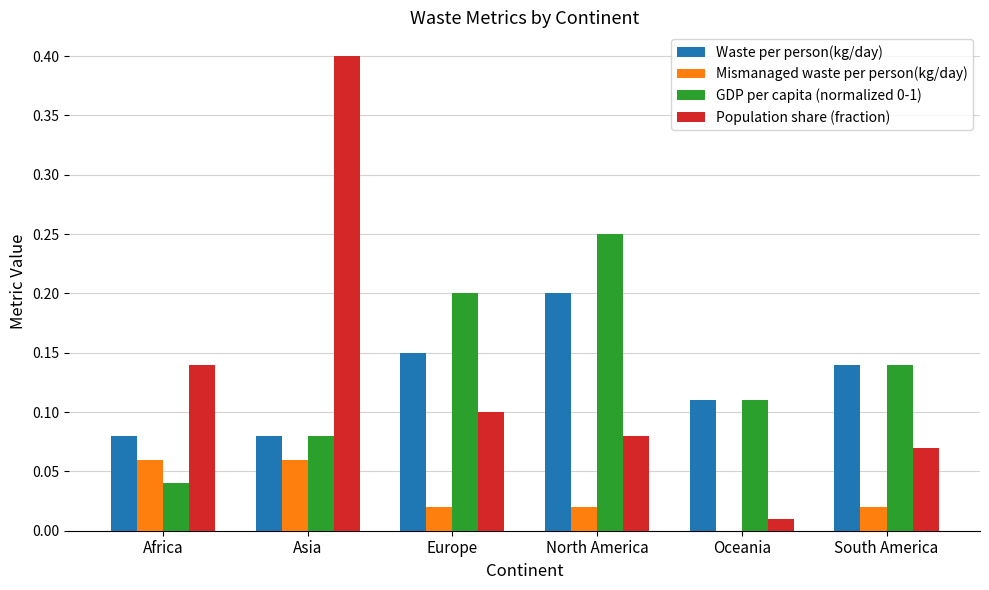

The GDP per capita (normalized 0-1) series shows 0.2 at Europe. True or false?

True